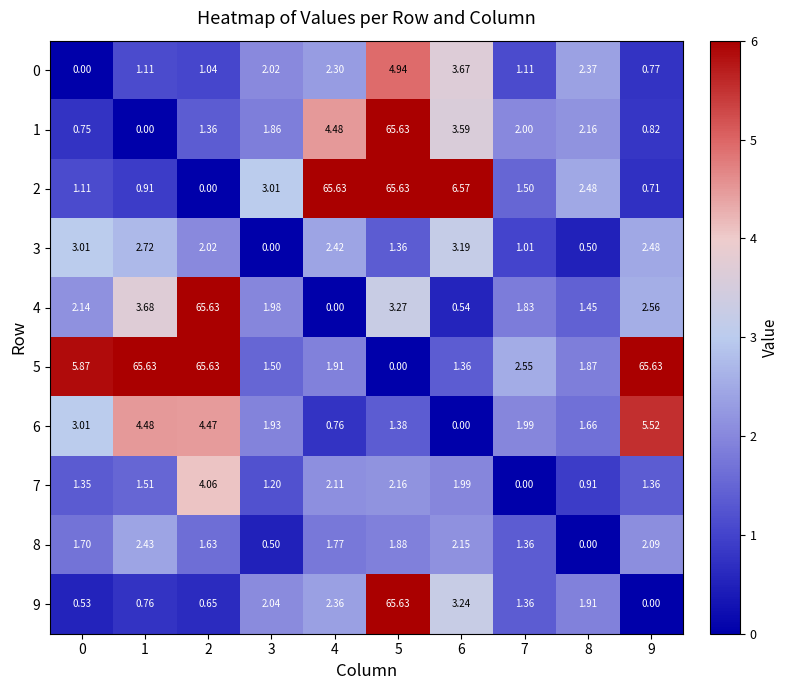

Which series has the widest spread of values?

row_1